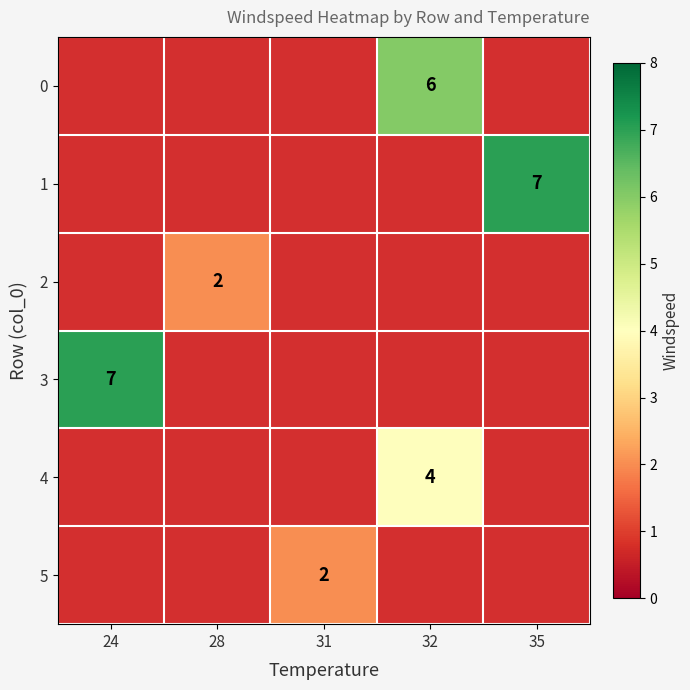

Is it true that 4 equals 4 at 32?

True